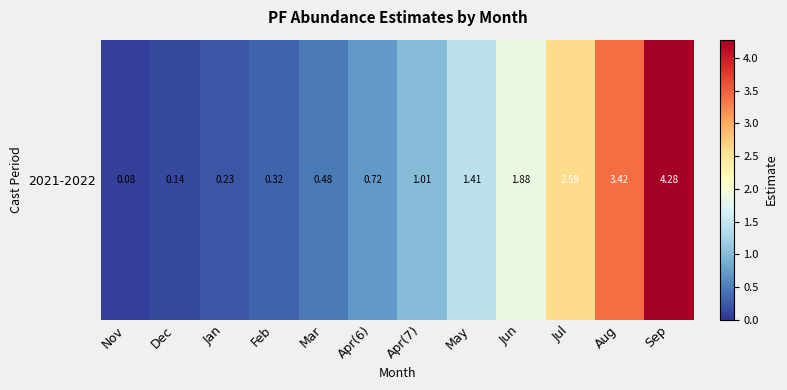

List the labels in order of value, smallest first.

Nov, Dec, Jan, Feb, Mar, Apr(6), Apr(7), May, Jun, Jul, Aug, Sep